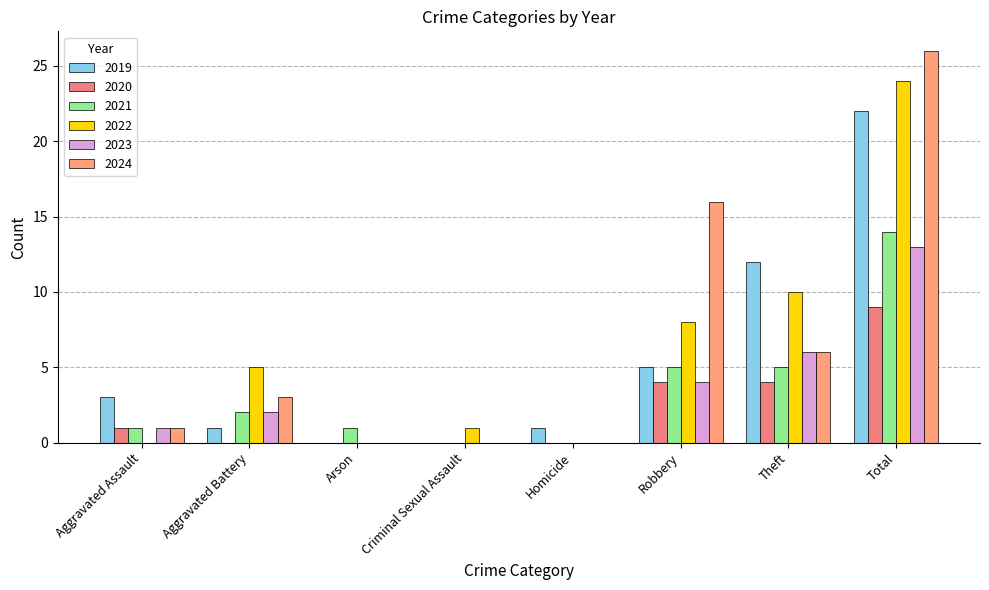

What position from the right is Aggravated Assault?

8